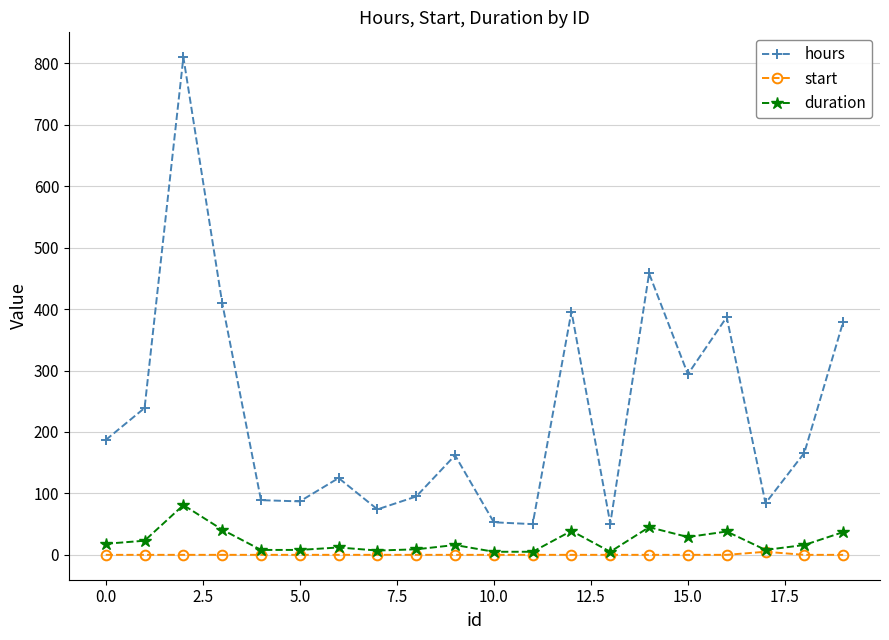

What is the greatest value displayed?

810